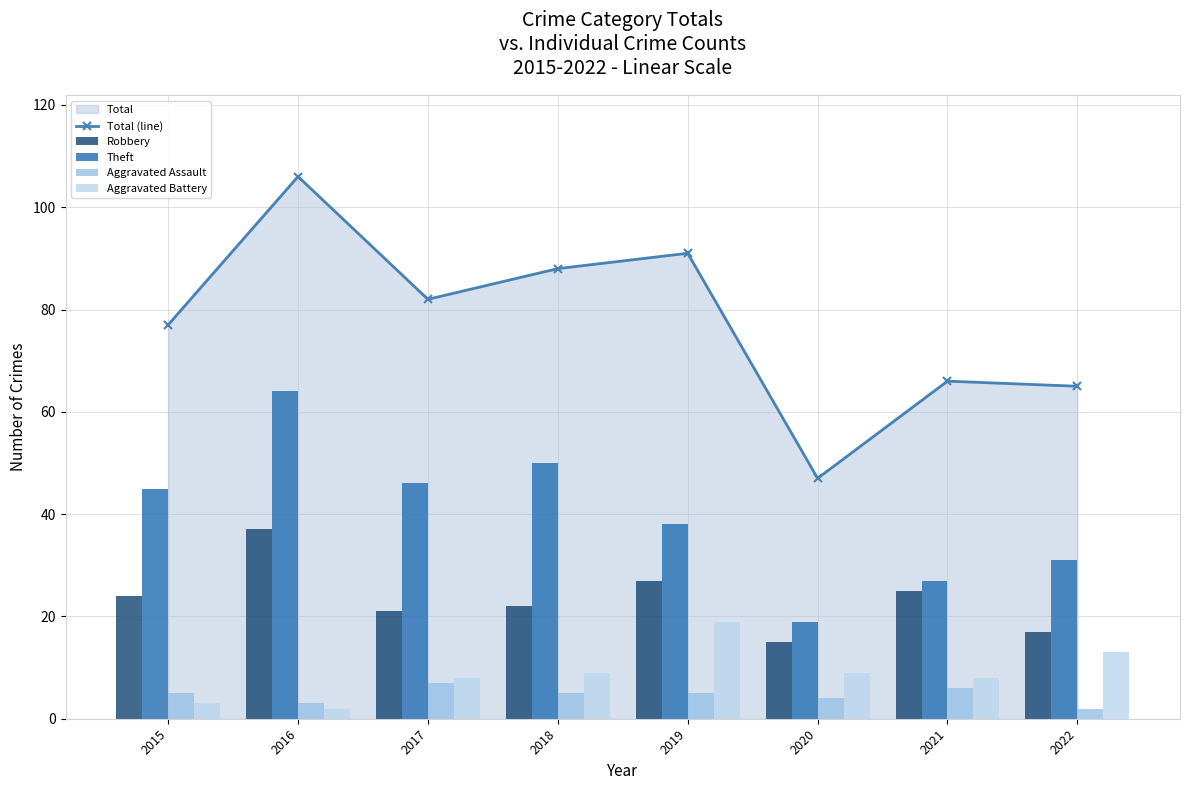

Where is Robbery nearest to the value 26?

2019